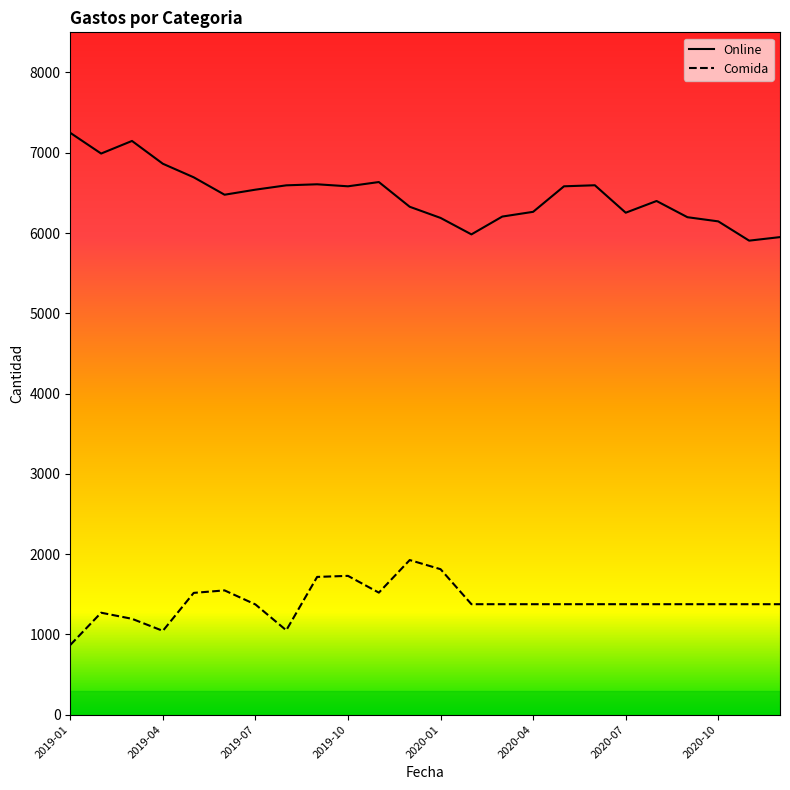

Rank the series by their average value, from lowest to highest.

Comida, Online